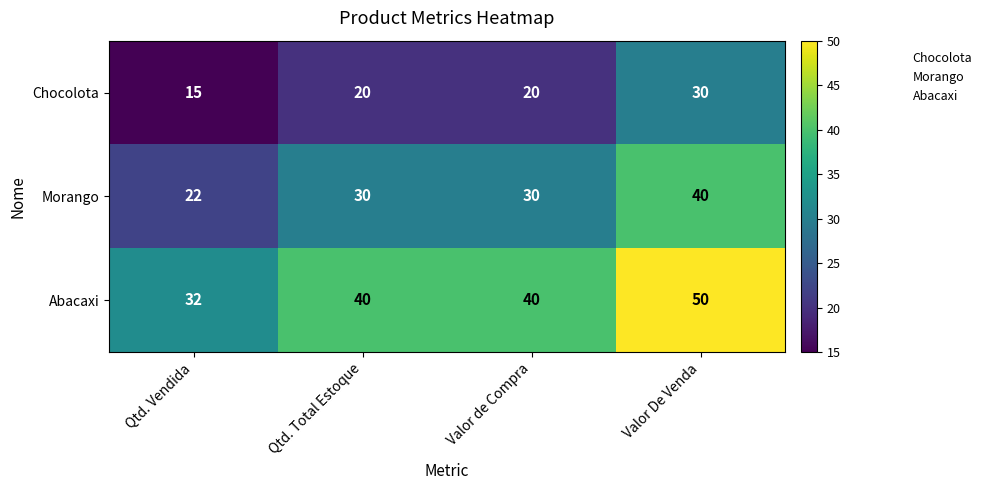

Reading right to left, list all the values displayed in this chart.

Chocolota: 30	20	20	15
Morango: 40	30	30	22
Abacaxi: 50	40	40	32